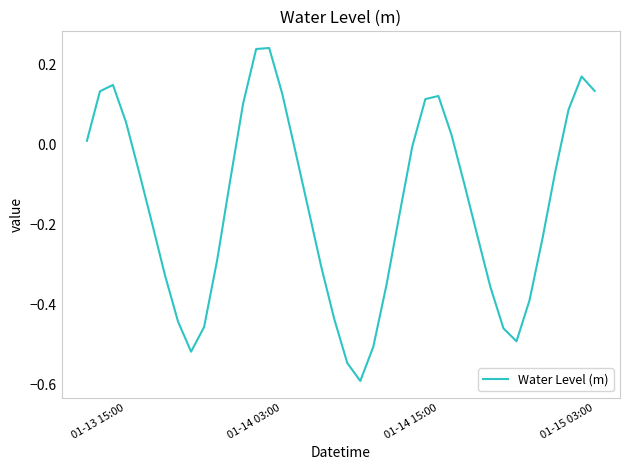

True or false: the data has more than 2 interior local peaks.

True